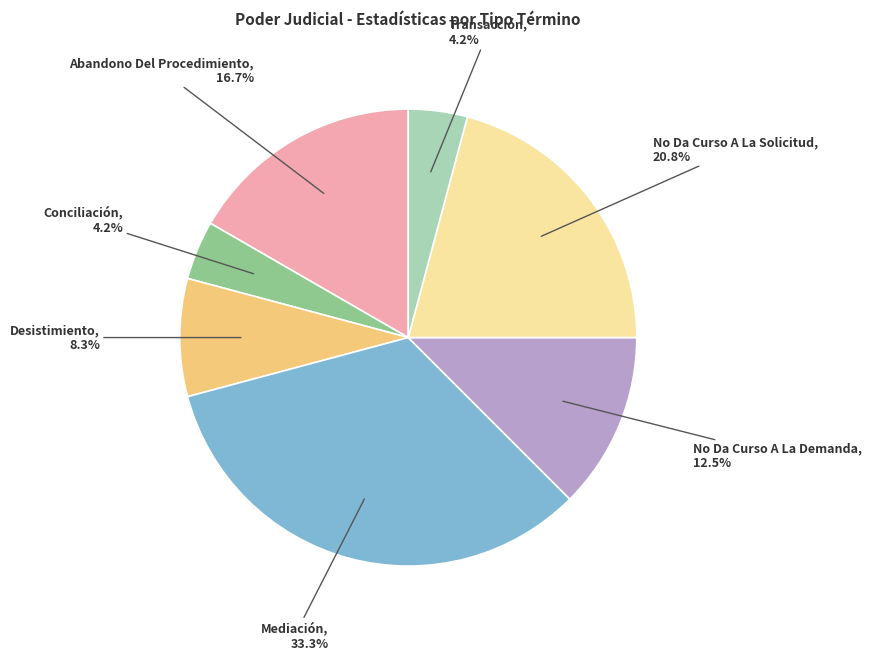

Which category has the biggest portion of the pie?

Mediación